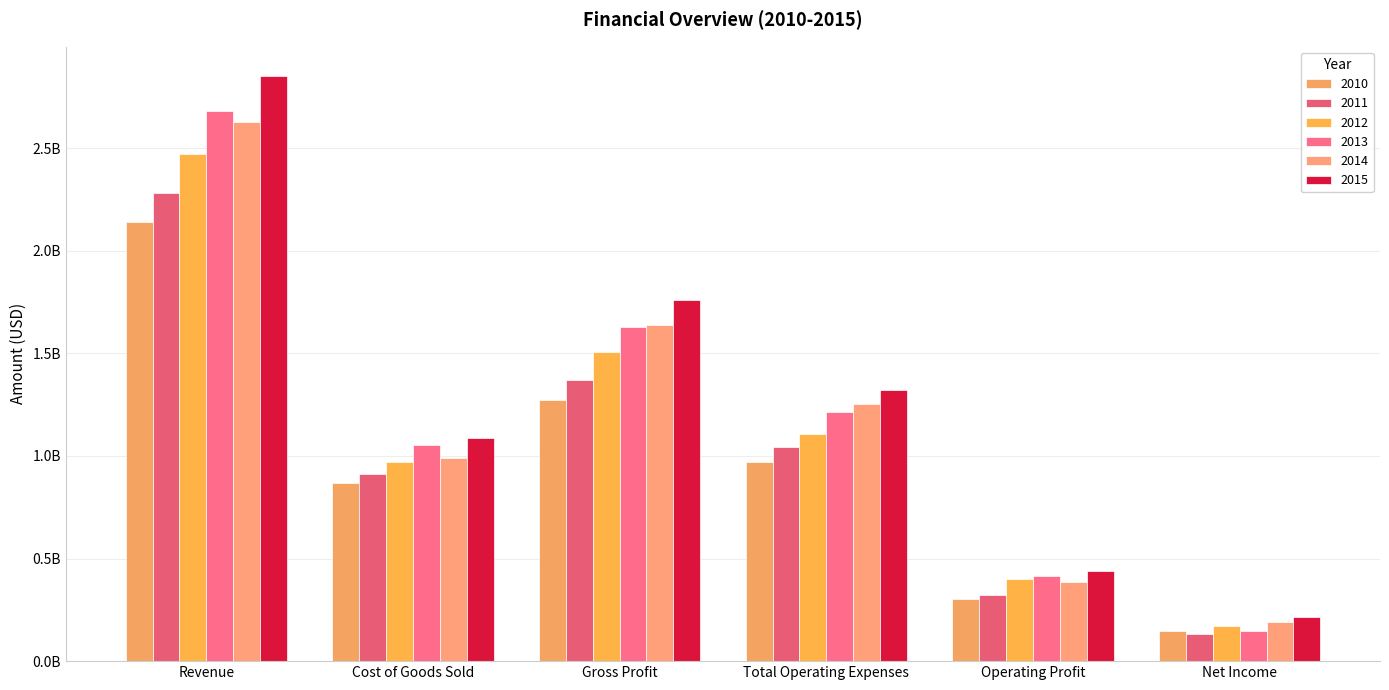

List the labels in order of 2011 value, smallest first.

Net Income, Operating Profit, Cost of Goods Sold, Total Operating Expenses, Gross Profit, Revenue